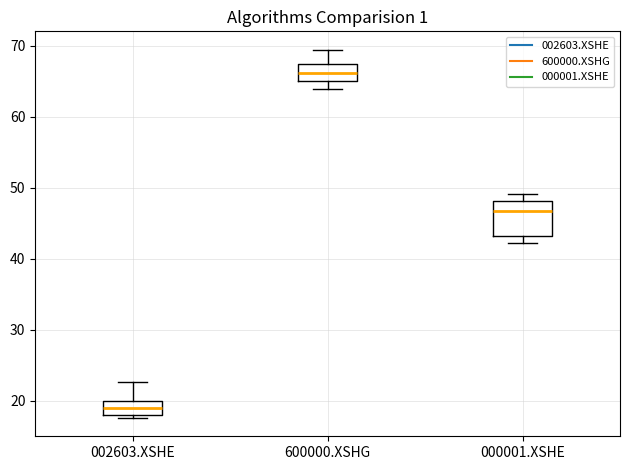

Where is the upper edge of the box for 600000.XSHG on the y-axis? The values are not printed on the chart, so give them approximately, as read against the axis.

67